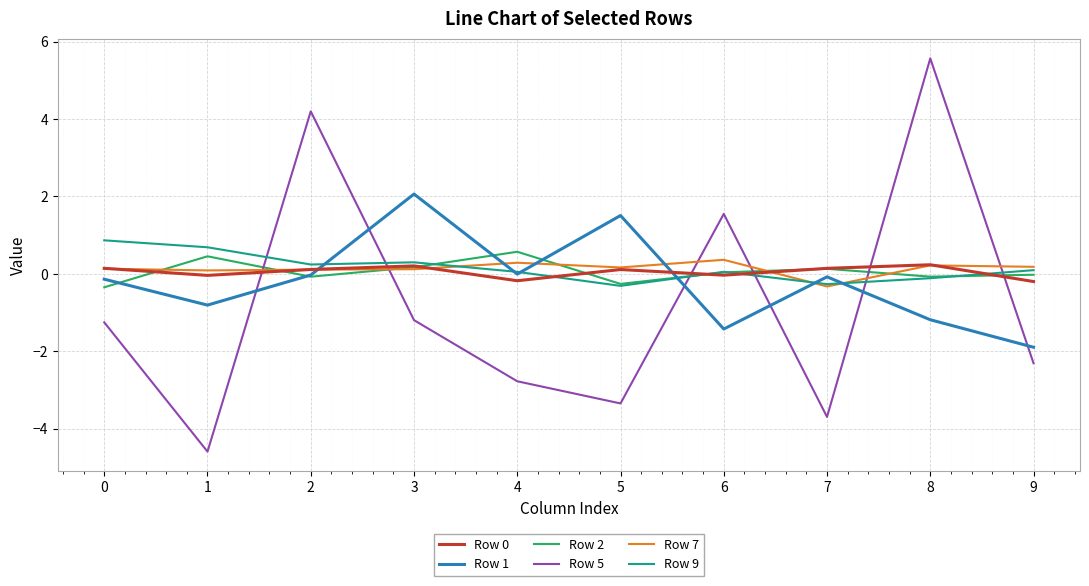

What is the minimum value shown in the chart?

-4.6